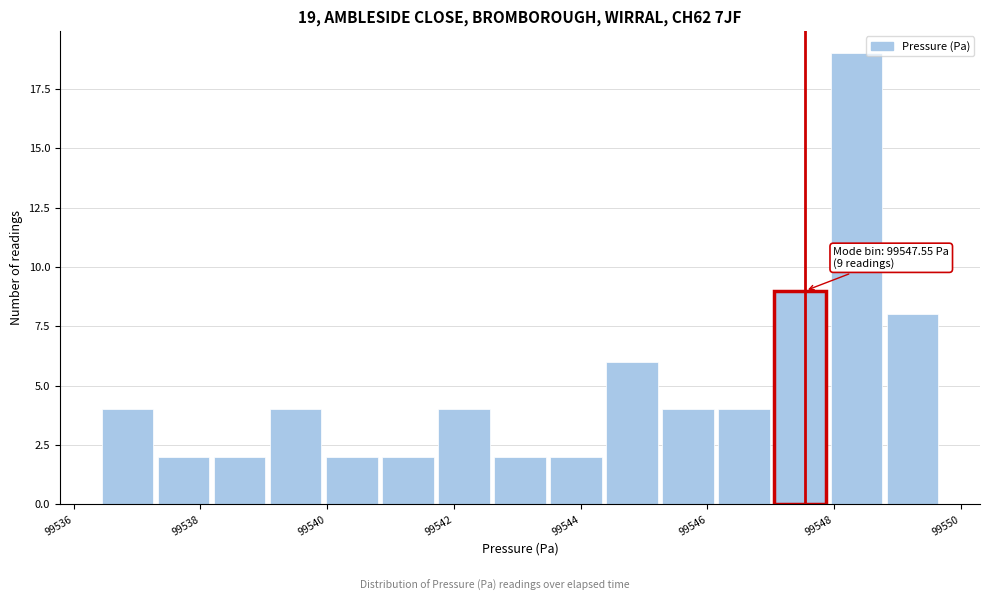

Which range on the x-axis has the tallest bar?

99548.0 to 99548.8